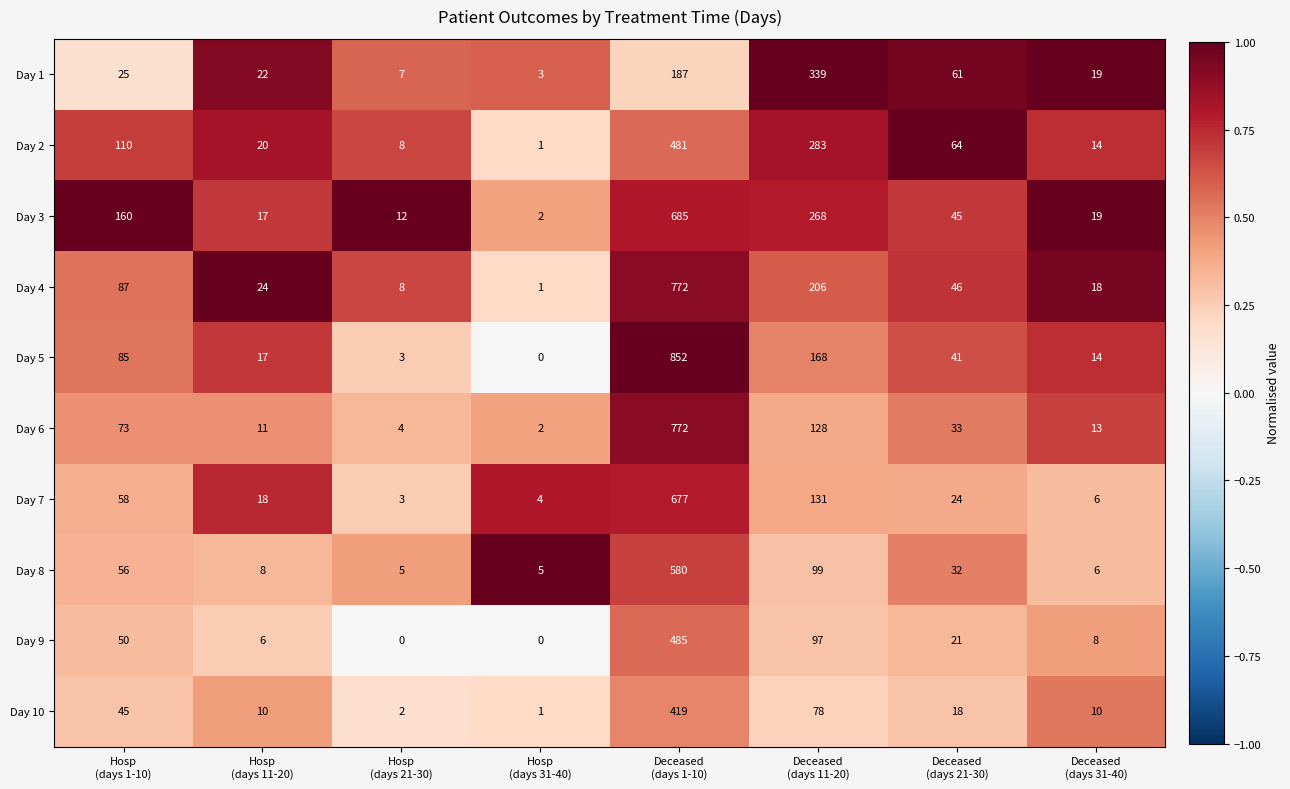

Which series has the widest spread of values?

Day 5